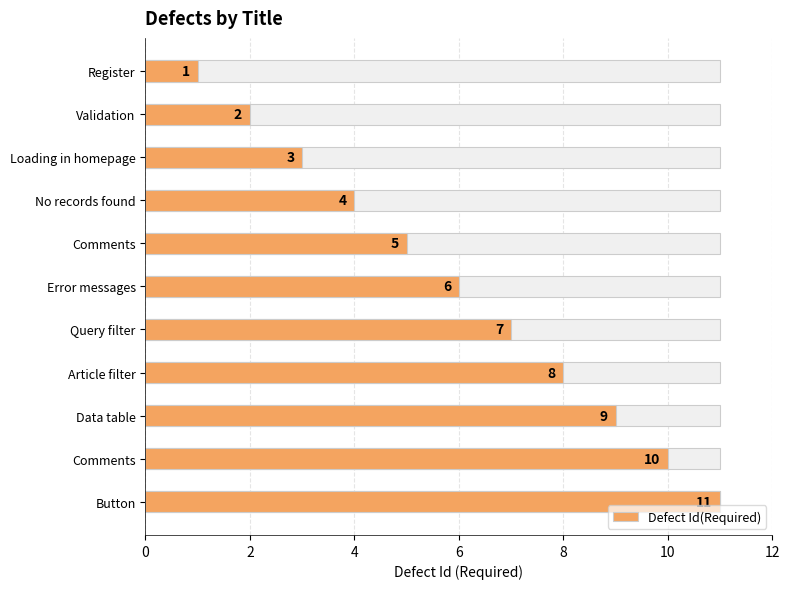

Is it true that the value at Validation is 1?

False